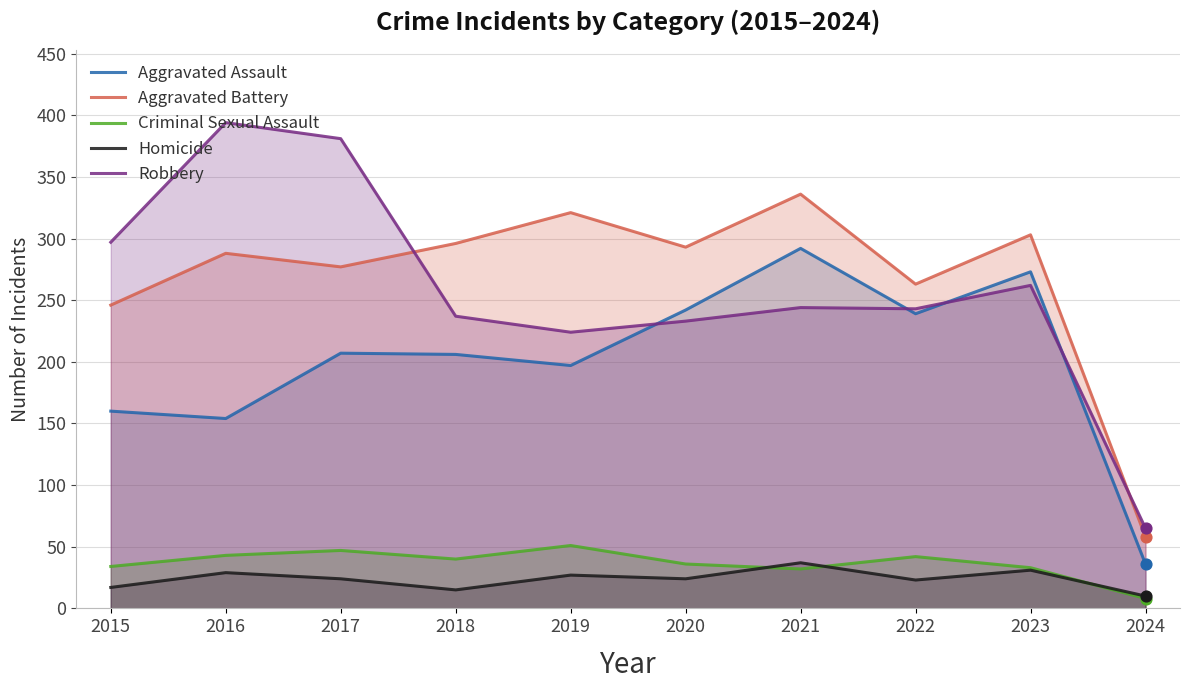

Which series reaches the maximum Y coordinate?

Robbery